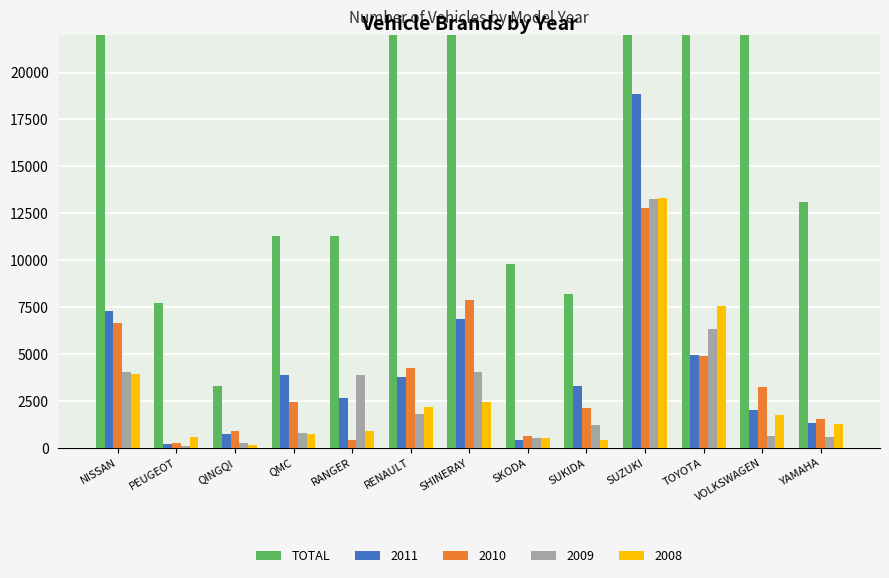

Between QMC and RENAULT, which is larger?

RENAULT